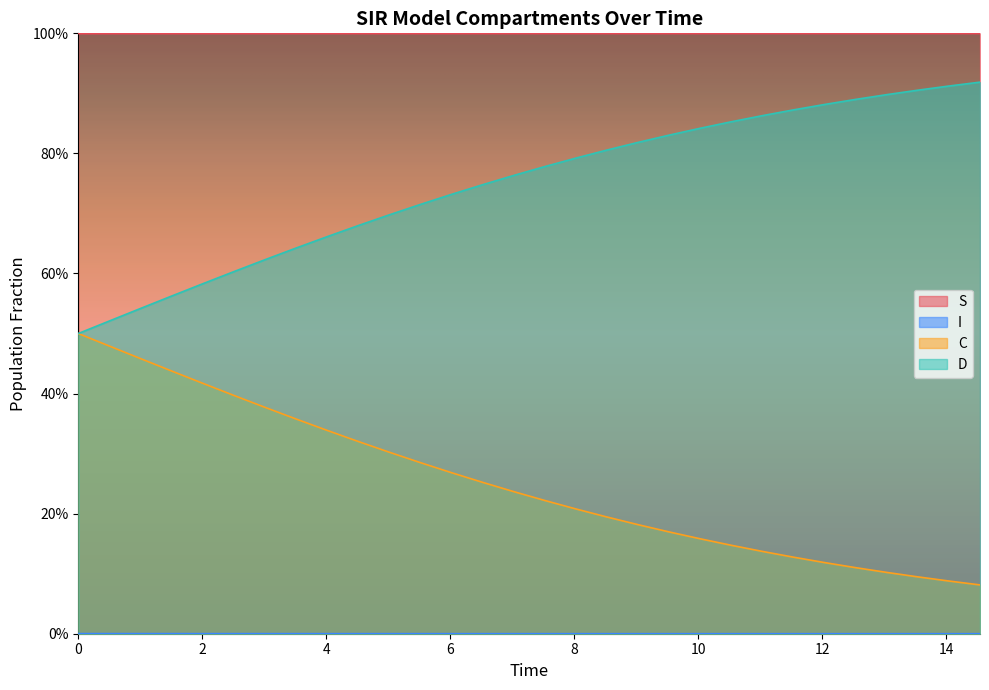

Rank the series at 11.036789297658864 from highest to lowest value.

S, D, C, I